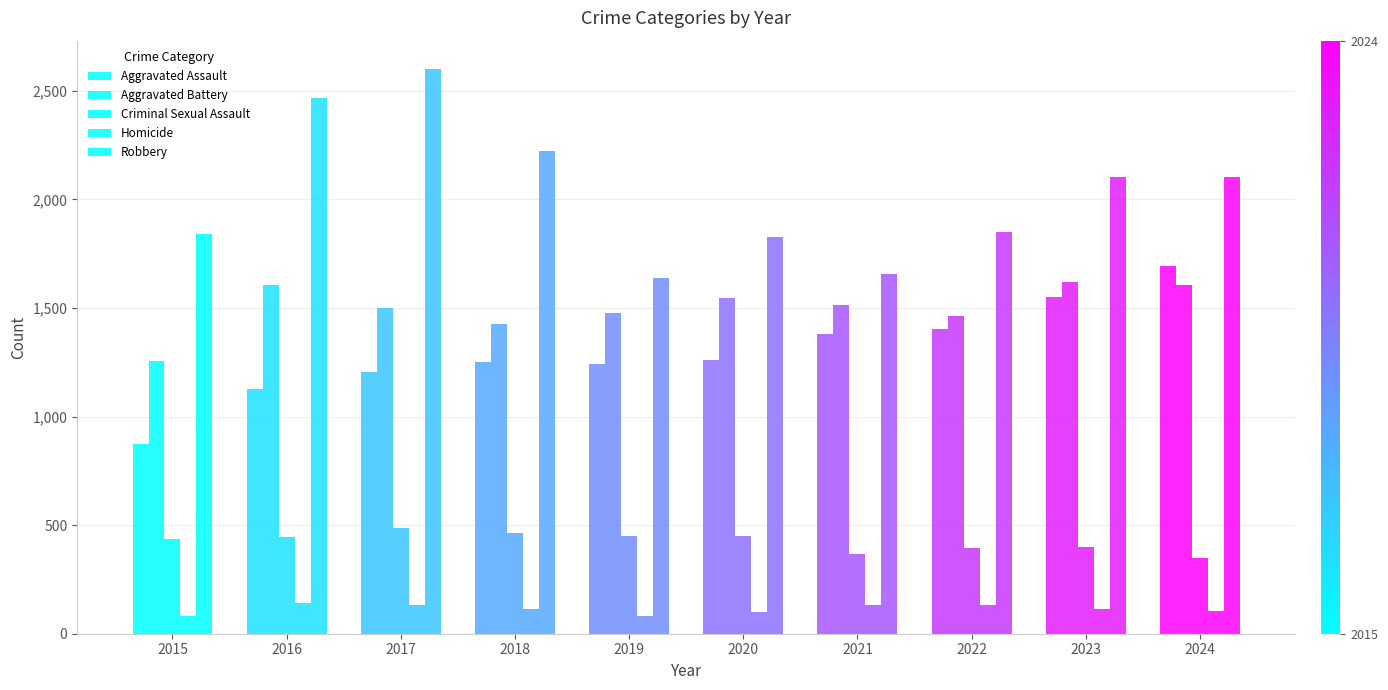

True or false: Robbery has a value of 2510 at 2022.

False